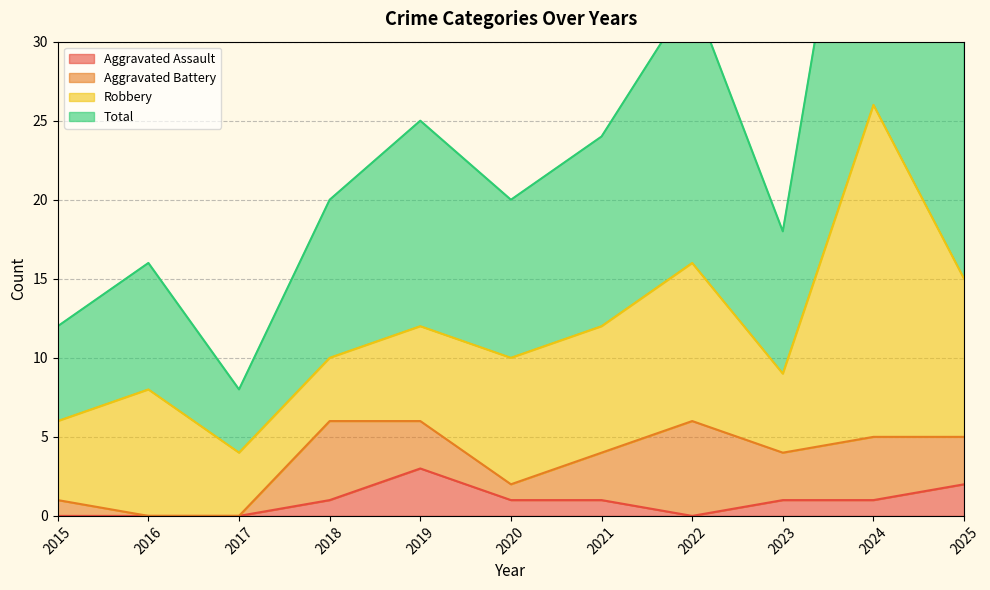

Where is Total nearest to the value 30?

2025